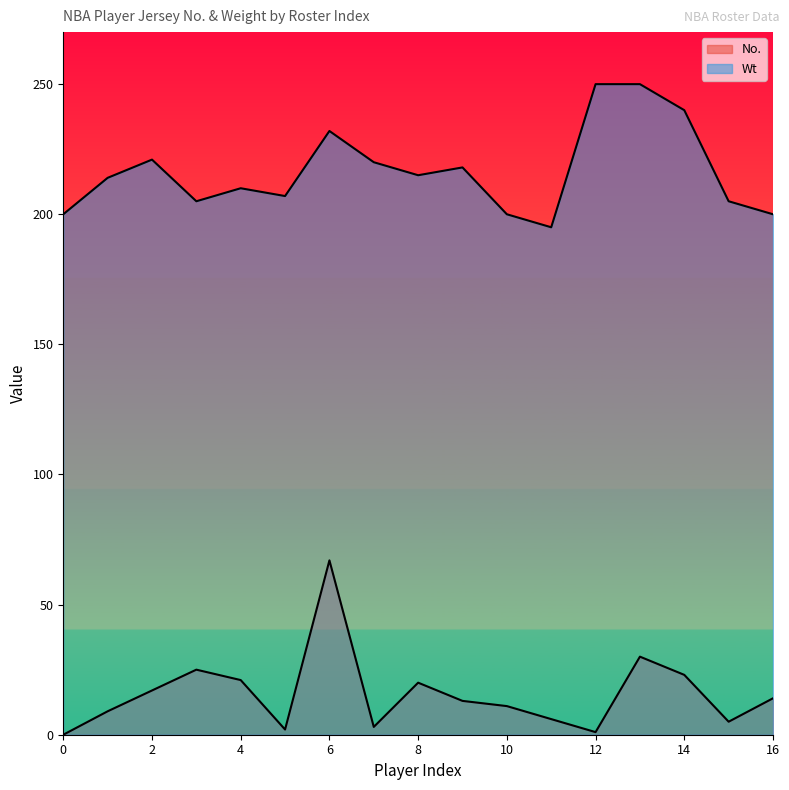

At which label does No. reach its peak?

6